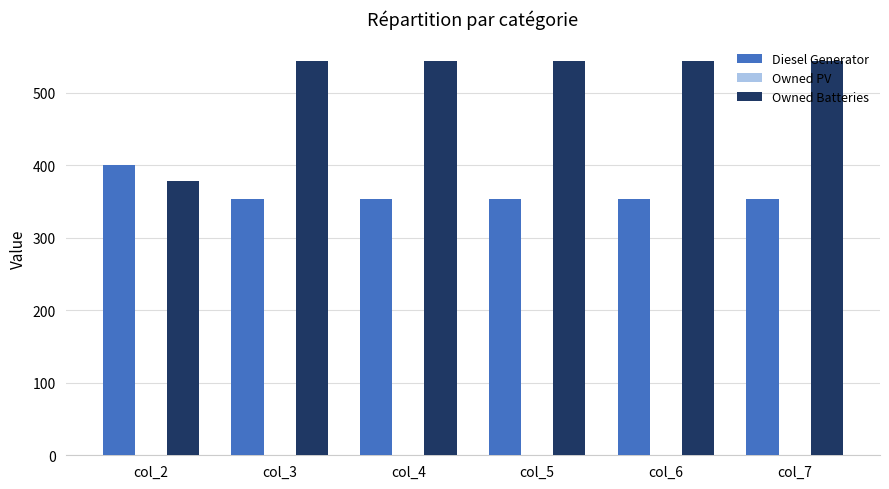

What is the value of the Owned Batteries bar at the 5th from the left?

544